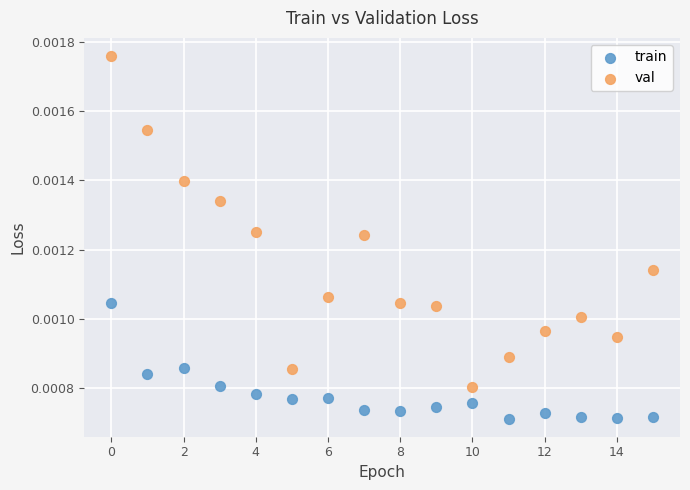

Which series reaches the minimum Y coordinate?

train